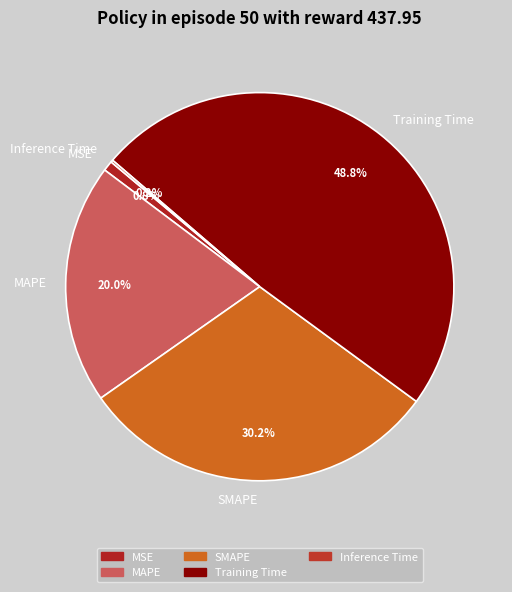

Is there any slice that represents more than half of the pie?

No